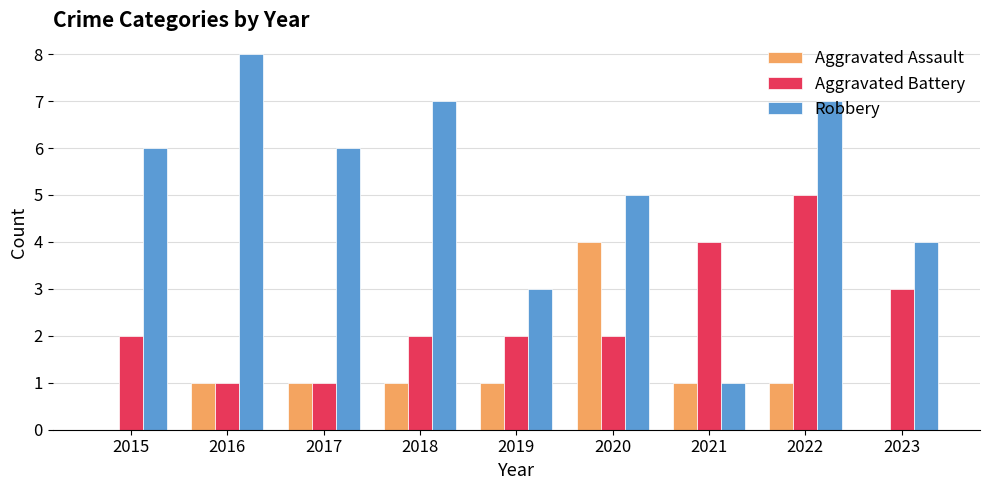

How many distinct data groups are displayed?

3